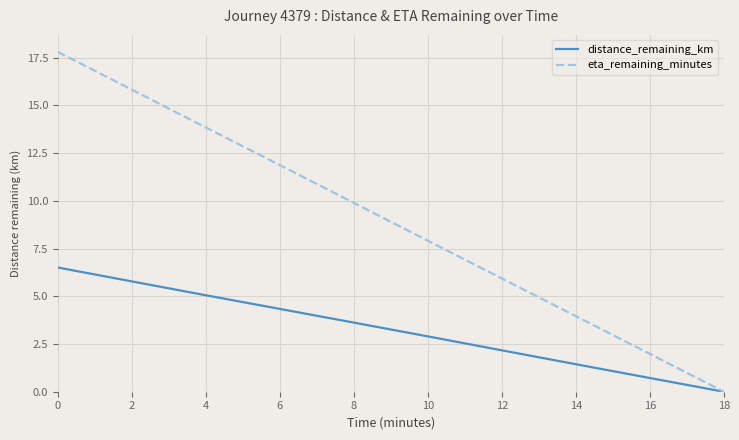

Which series has the widest spread of values?

eta_remaining_minutes